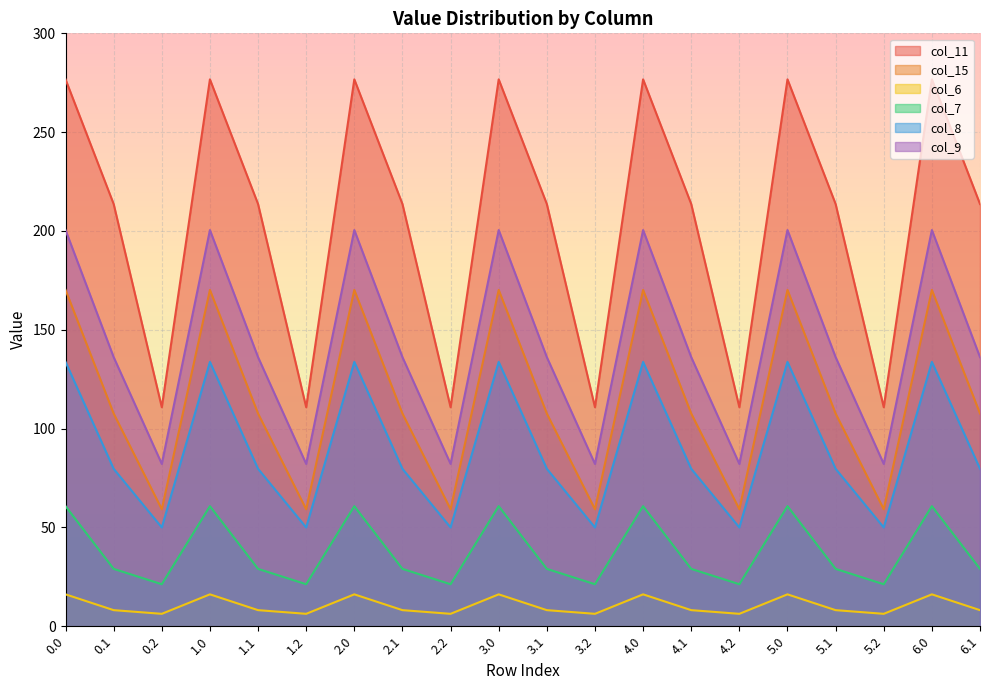

Where is col_6 nearest to the value 11?

0.1